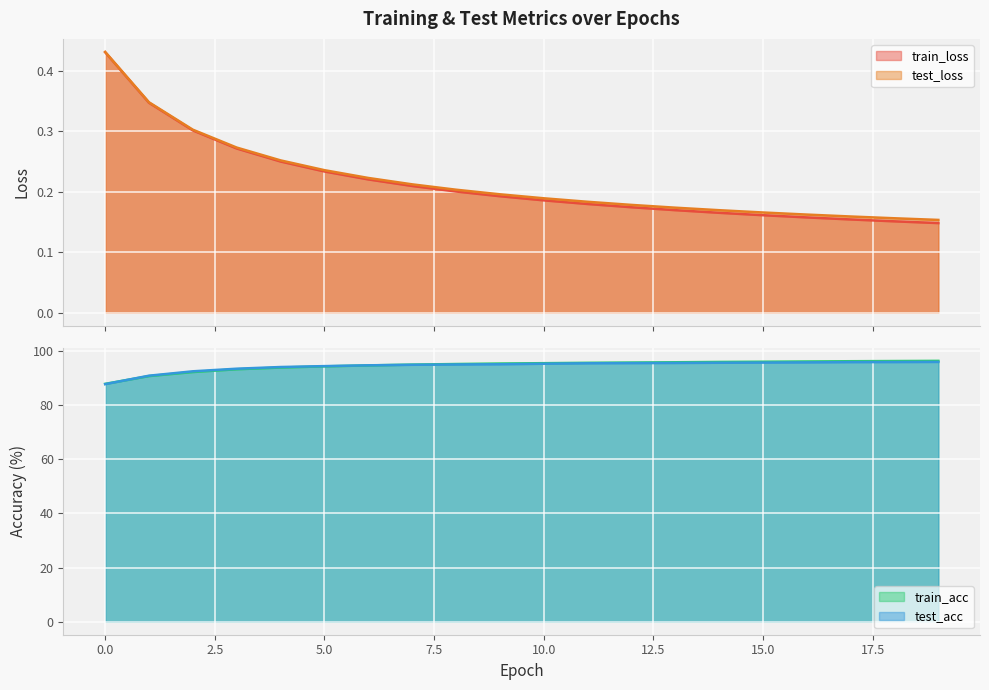

Between 16 and 12, which is larger?

12